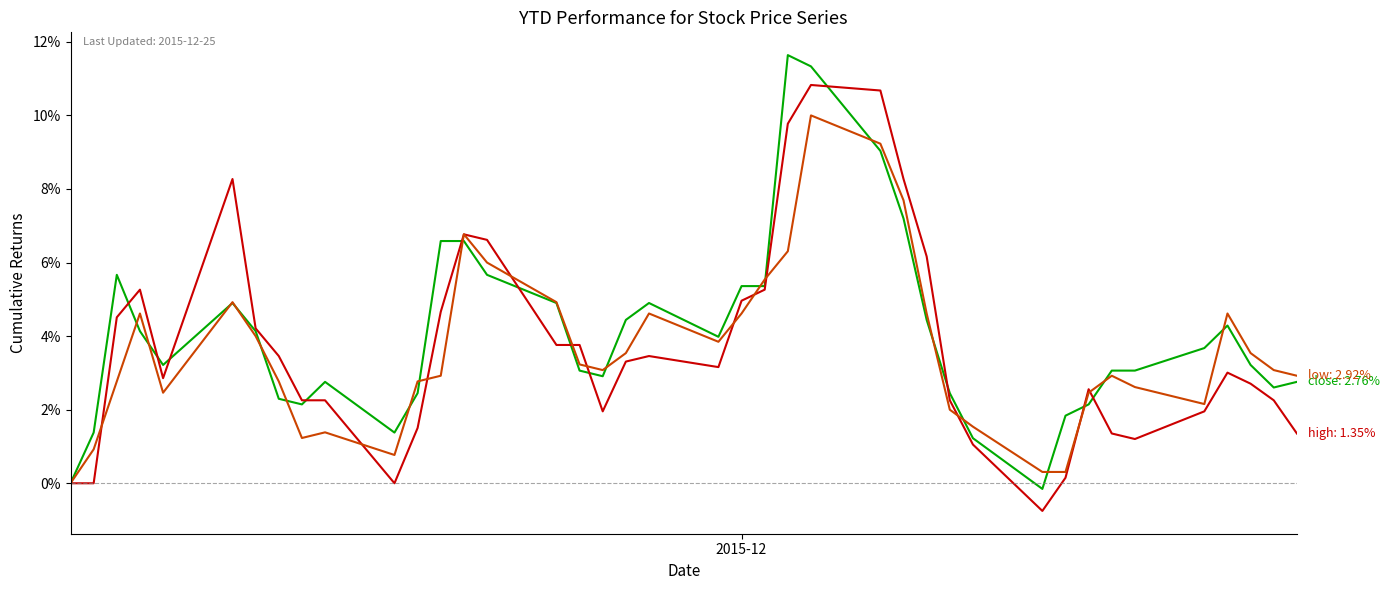

What is the minimum value shown in the chart?

-0.8